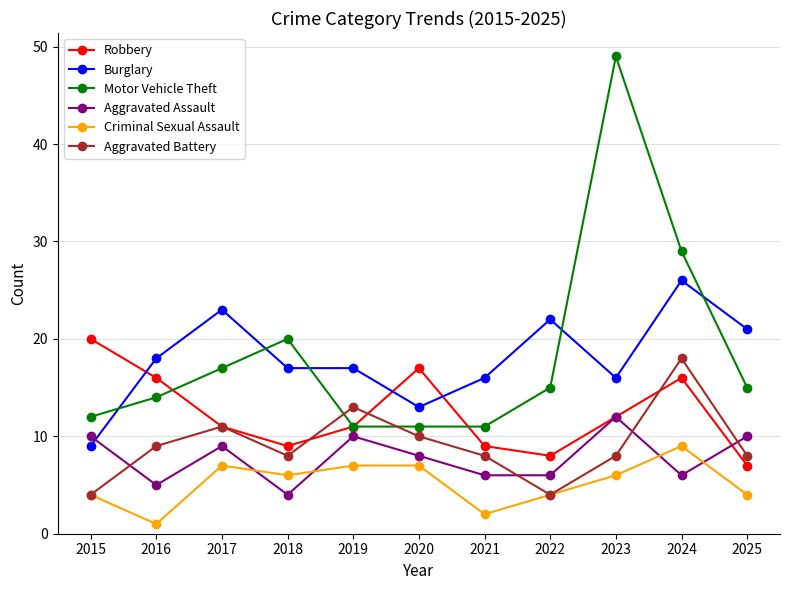

Reading right to left, extract all data points from this chart.

Robbery: 2025=7	2024=16	2023=12	2022=8	2021=9	2020=17	2019=11	2018=9	2017=11	2016=16	2015=20
Burglary: 2025=21	2024=26	2023=16	2022=22	2021=16	2020=13	2019=17	2018=17	2017=23	2016=18	2015=9
Motor Vehicle Theft: 2025=15	2024=29	2023=49	2022=15	2021=11	2020=11	2019=11	2018=20	2017=17	2016=14	2015=12
Aggravated Assault: 2025=10	2024=6	2023=12	2022=6	2021=6	2020=8	2019=10	2018=4	2017=9	2016=5	2015=10
Criminal Sexual Assault: 2025=4	2024=9	2023=6	2022=4	2021=2	2020=7	2019=7	2018=6	2017=7	2016=1	2015=4
Aggravated Battery: 2025=8	2024=18	2023=8	2022=4	2021=8	2020=10	2019=13	2018=8	2017=11	2016=9	2015=4